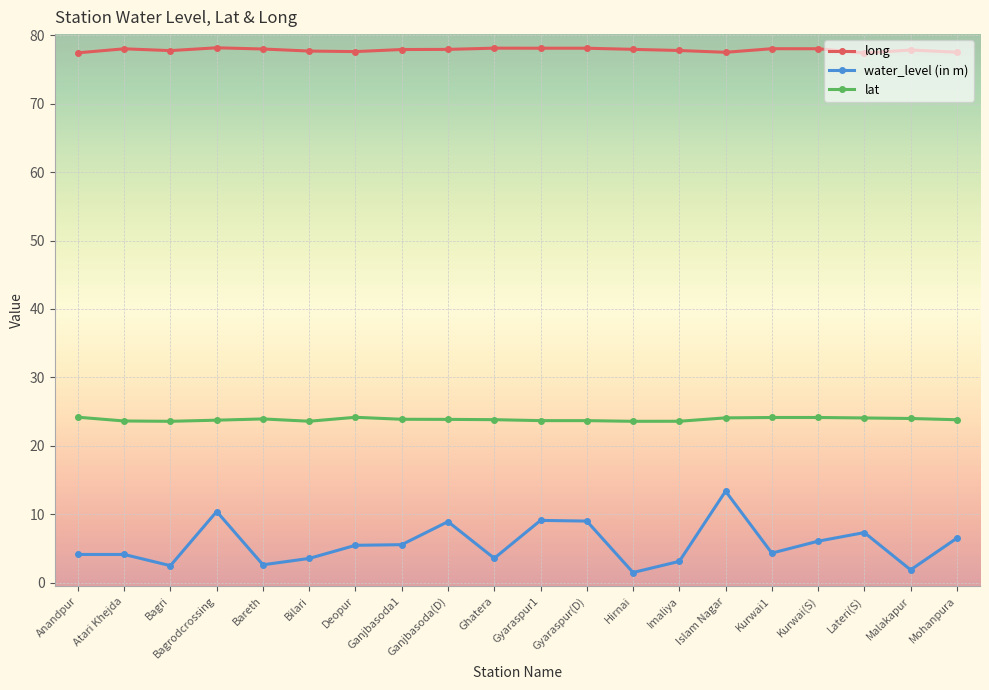

Rank the series by their average value, from highest to lowest.

long, lat, water_level (in m)